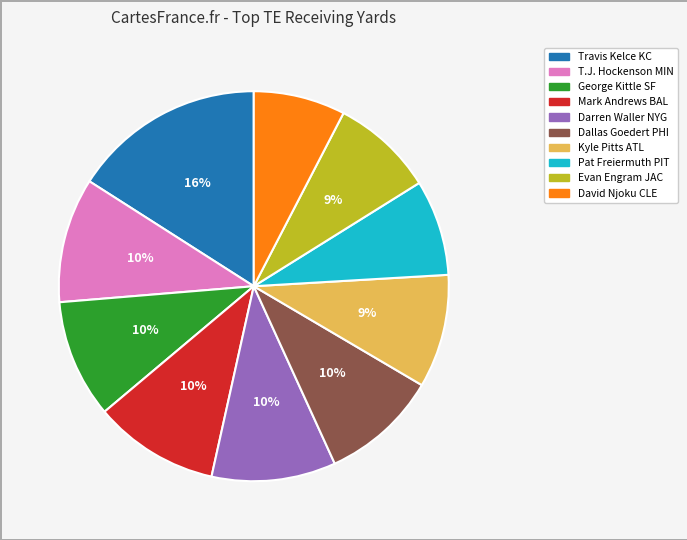

Which has a higher value, Evan Engram JAC or David Njoku CLE?

Evan Engram JAC